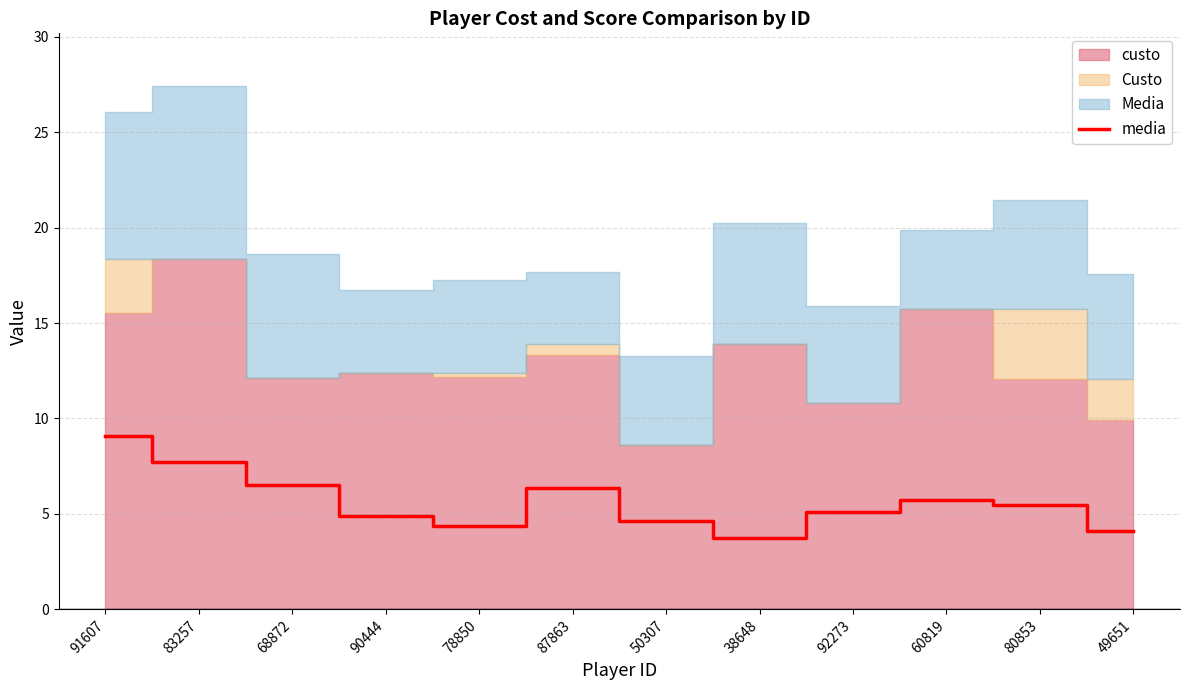

Rank the categories by value from lowest to highest.

38648, 49651, 78850, 50307, 90444, 92273, 80853, 60819, 87863, 68872, 83257, 91607